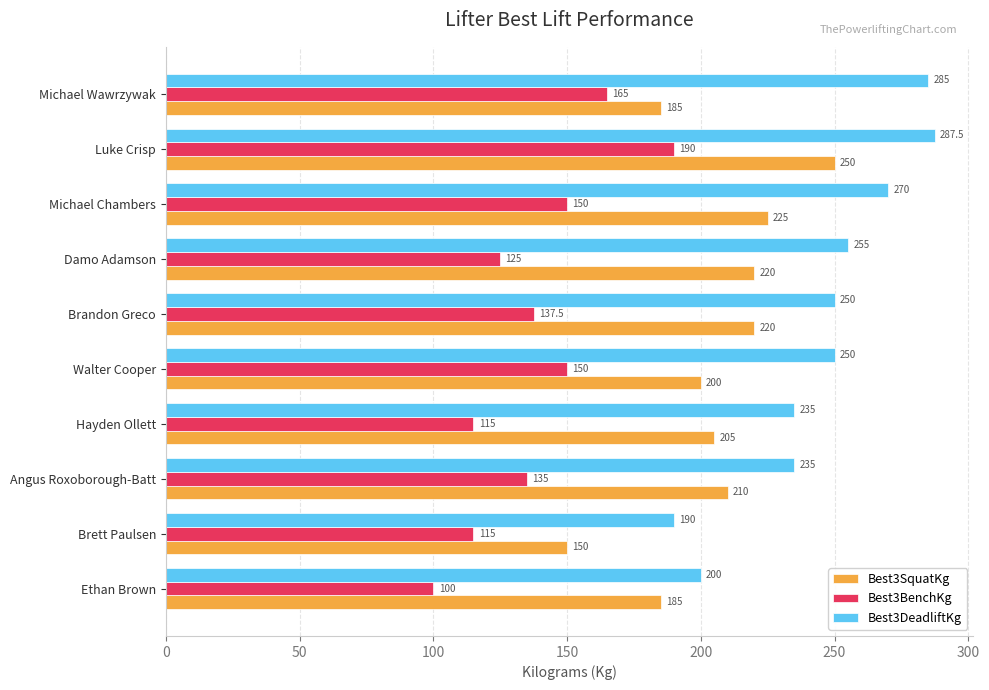

How many Best3DeadliftKg values are between 235 and 270?

6